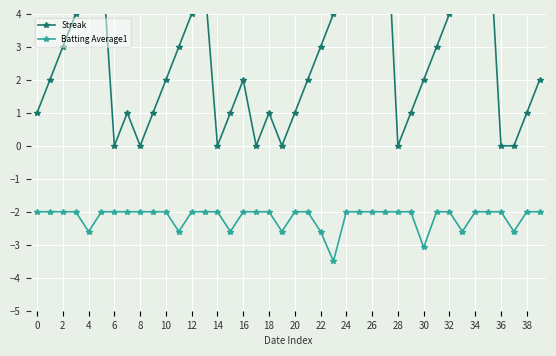

What is the difference between the second highest and second lowest values in the Batting Average1 series?

1.1